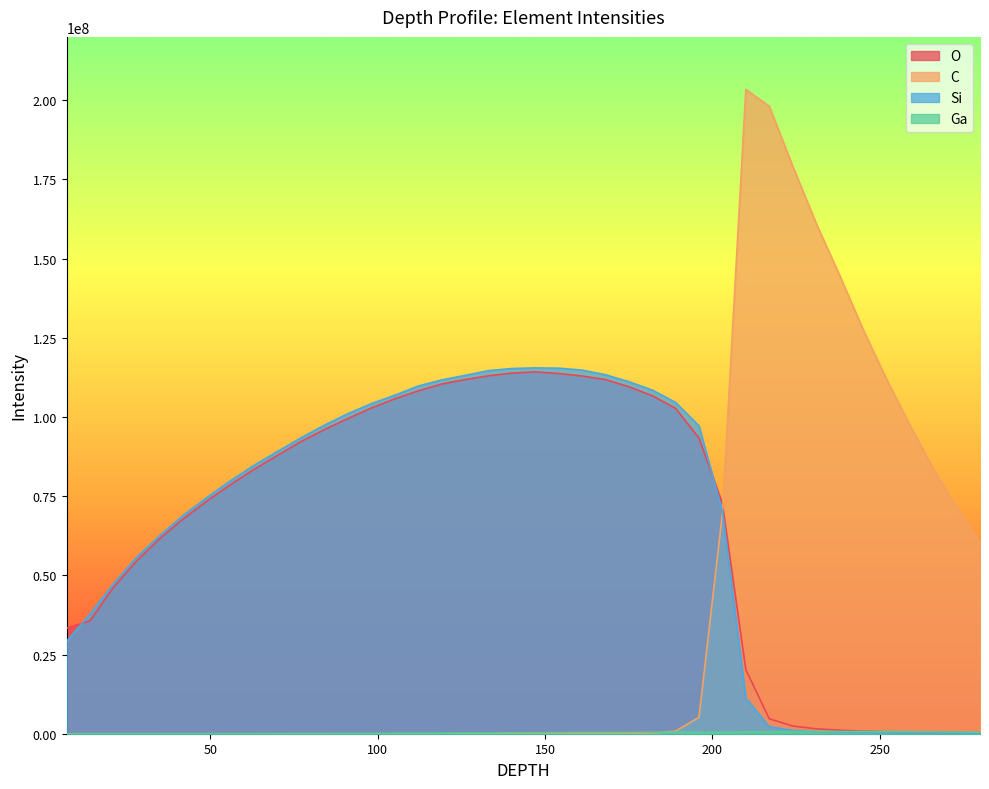

How many lines are shown in the chart?

4